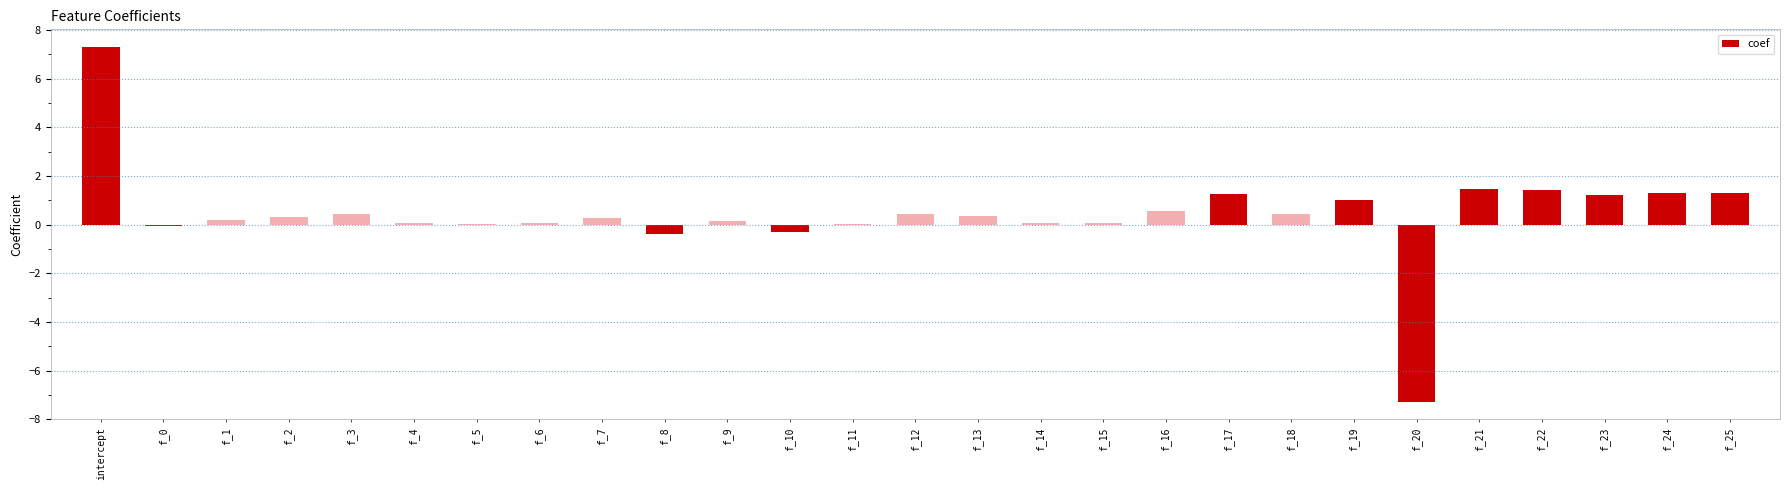

Which label corresponds to the largest value in the chart?

intercept